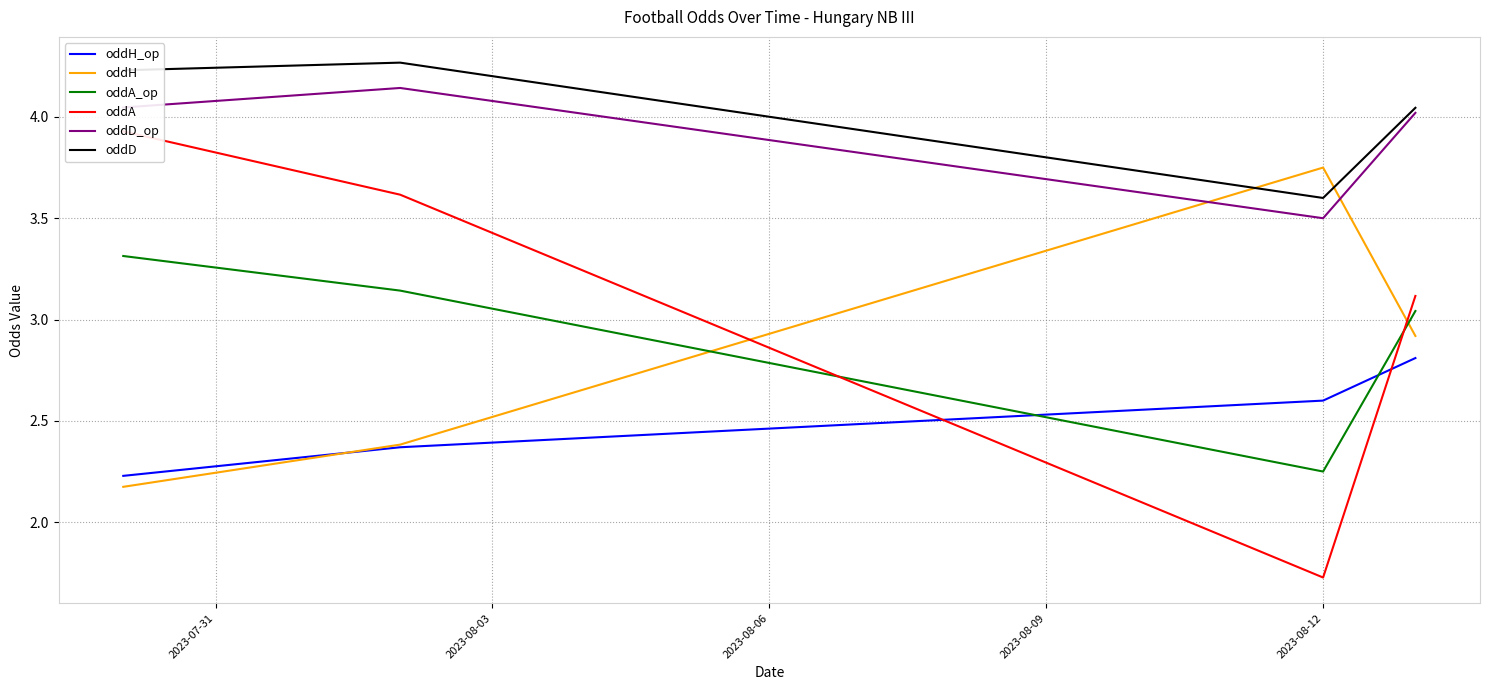

How many intersections are there between oddD_op and oddH?

2